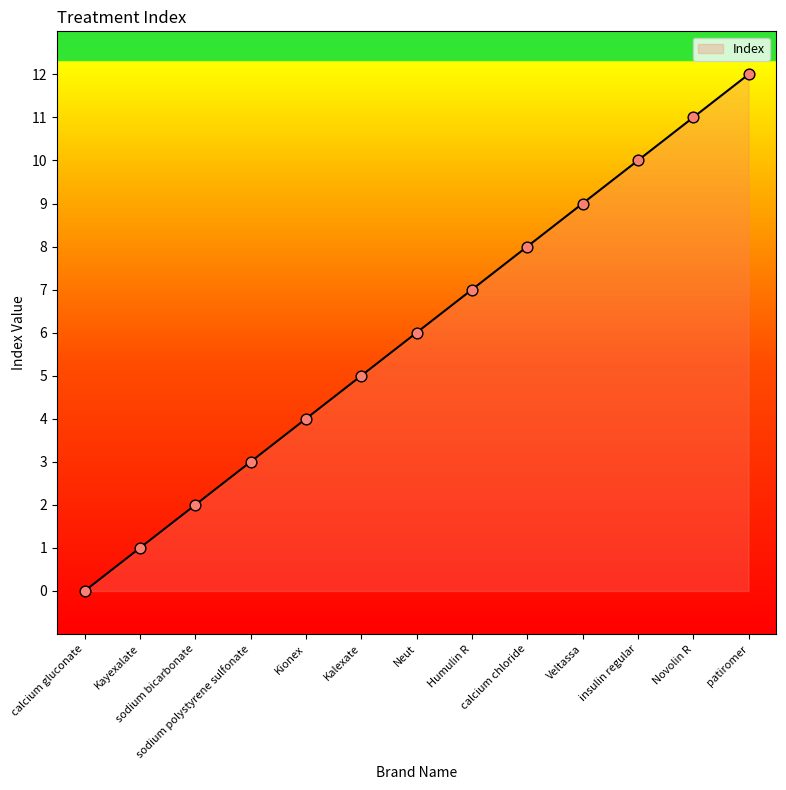

What is the change in value from sodium polystyrene sulfonate to calcium chloride?

+5